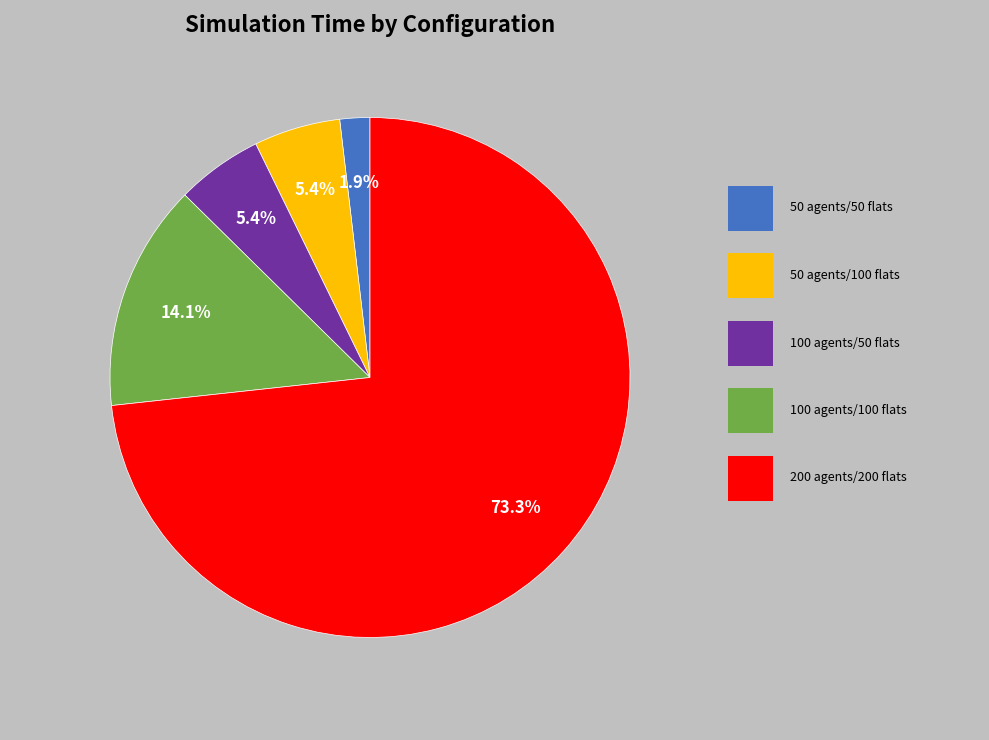

Is there any slice that represents more than half of the pie?

Yes